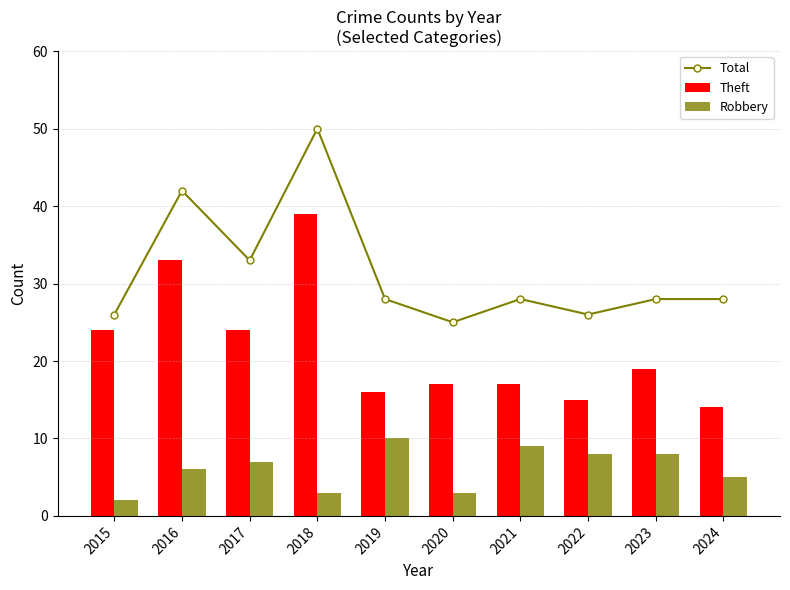

Reading left to right, what are all the values shown in this chart?

Total: 2015=26	2016=42	2017=33	2018=50	2019=28	2020=25	2021=28	2022=26	2023=28	2024=28
Theft: 2015=24	2016=33	2017=24	2018=39	2019=16	2020=17	2021=17	2022=15	2023=19	2024=14
Robbery: 2015=2	2016=6	2017=7	2018=3	2019=10	2020=3	2021=9	2022=8	2023=8	2024=5